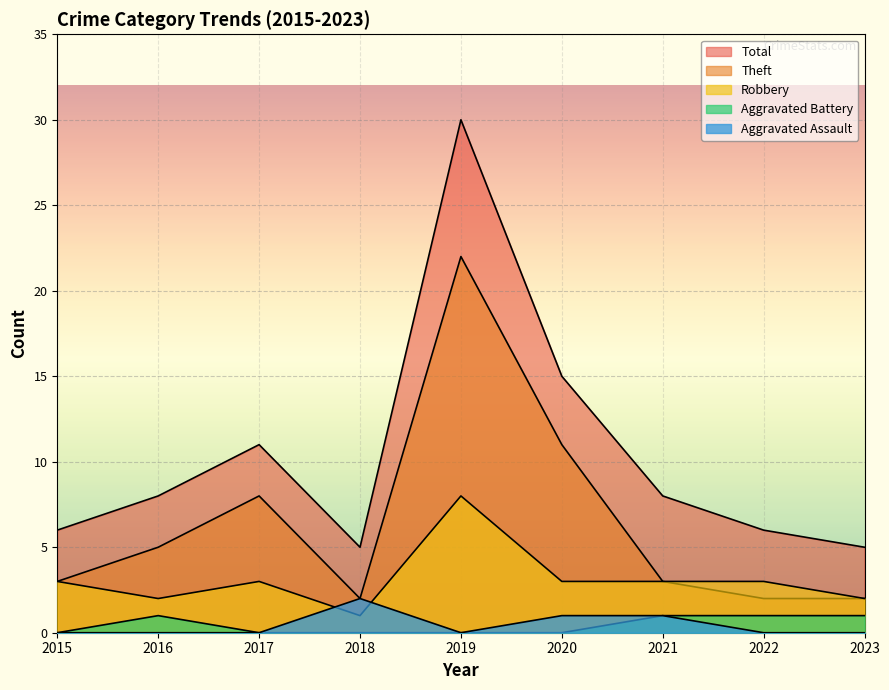

True or false: Total and Aggravated Battery cross at least once.

False